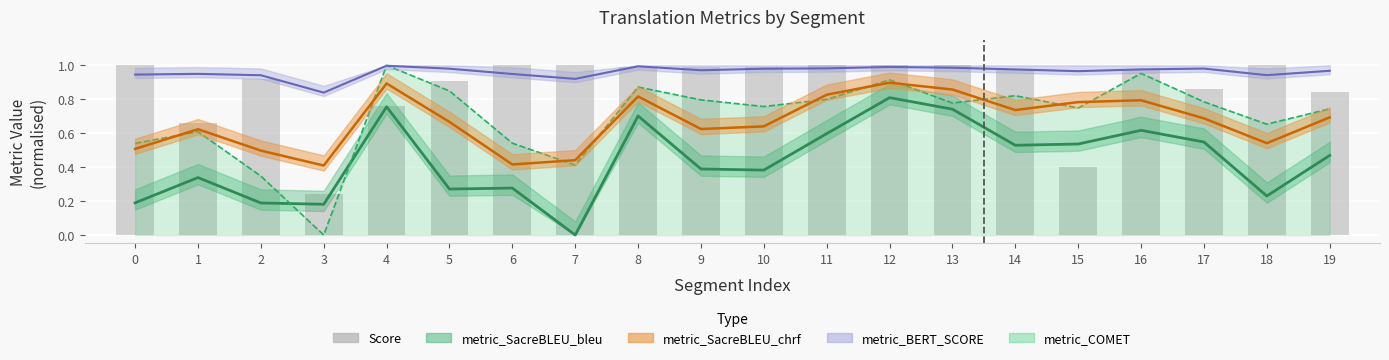

Reading left to right, extract all data points from this chart.

1.0	0.7	0.9	0.2	0.8	0.9	1.0	1.0	1.0	1.0	1.0	1.0	1.0	1.0	1.0	0.4	1.0	0.9	1.0	0.8